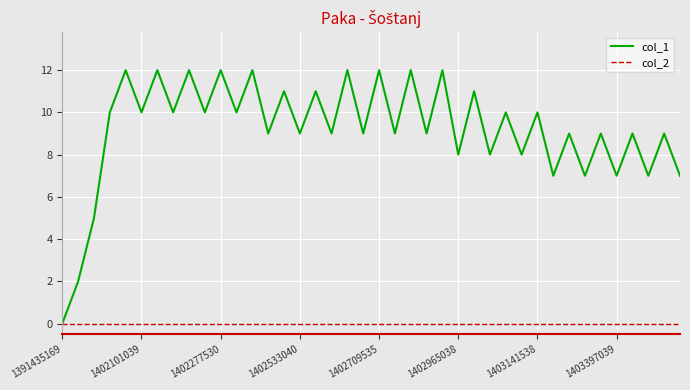

What is the maximum value for col_1?

12